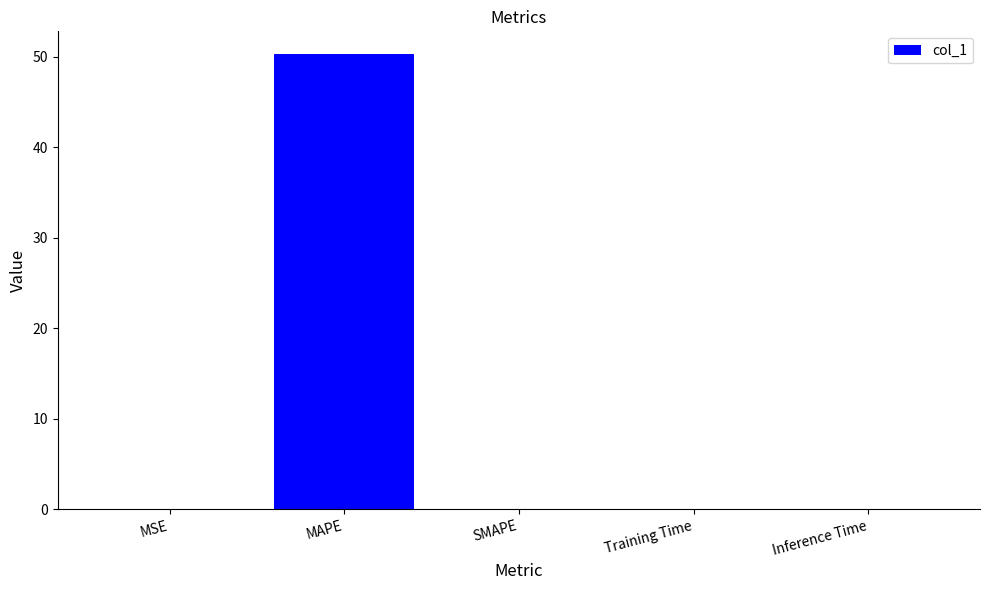

Is it true that the value at MAPE is 82.4?

False